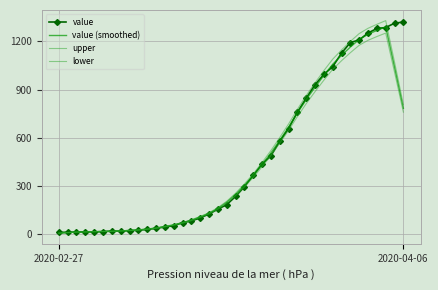

True or false: lower has more than 2 interior local peaks.

False